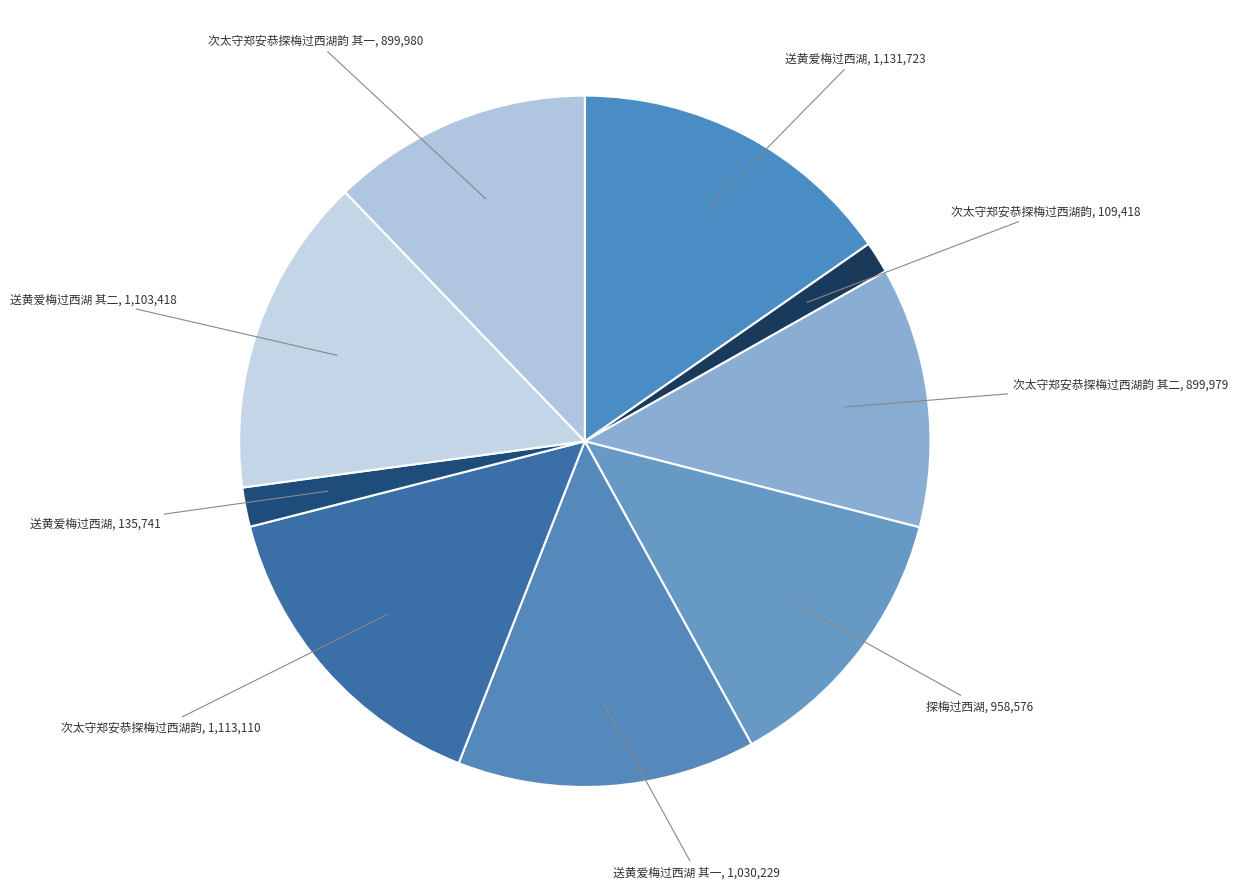

Count the number of slices in the pie.

9